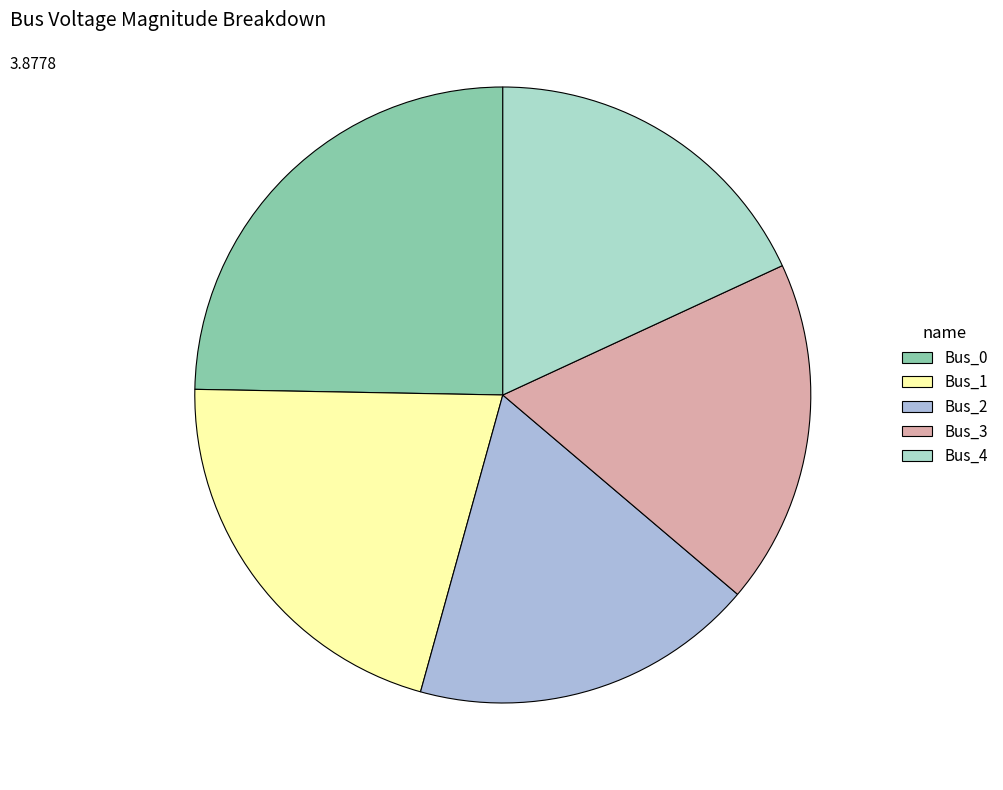

Is it true that Bus_4 is 18% of the pie?

True